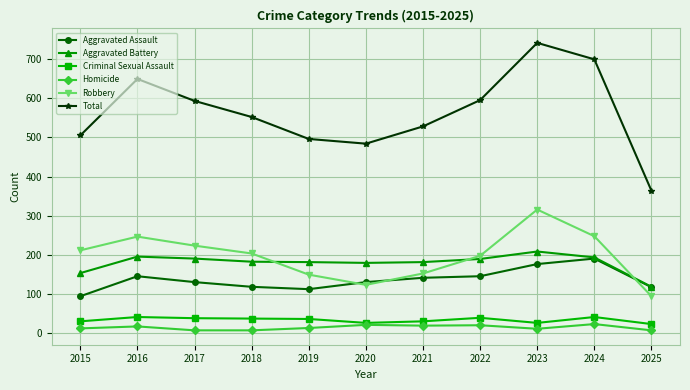

What are all the series names shown in the legend?

Aggravated Assault, Aggravated Battery, Criminal Sexual Assault, Homicide, Robbery, Total